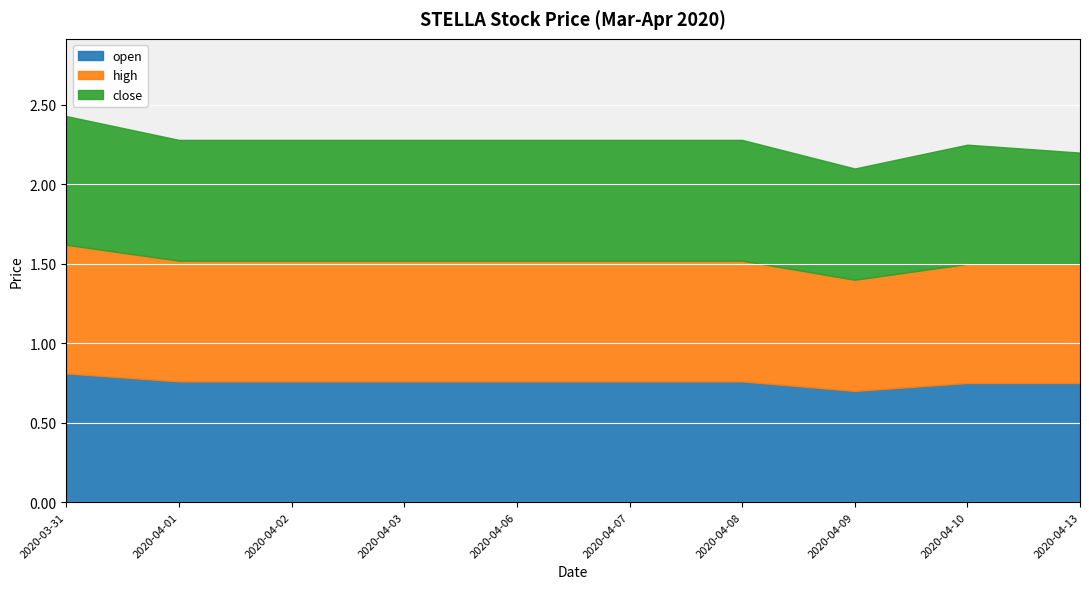

Which label corresponds to the largest value in the chart?

2020-03-31